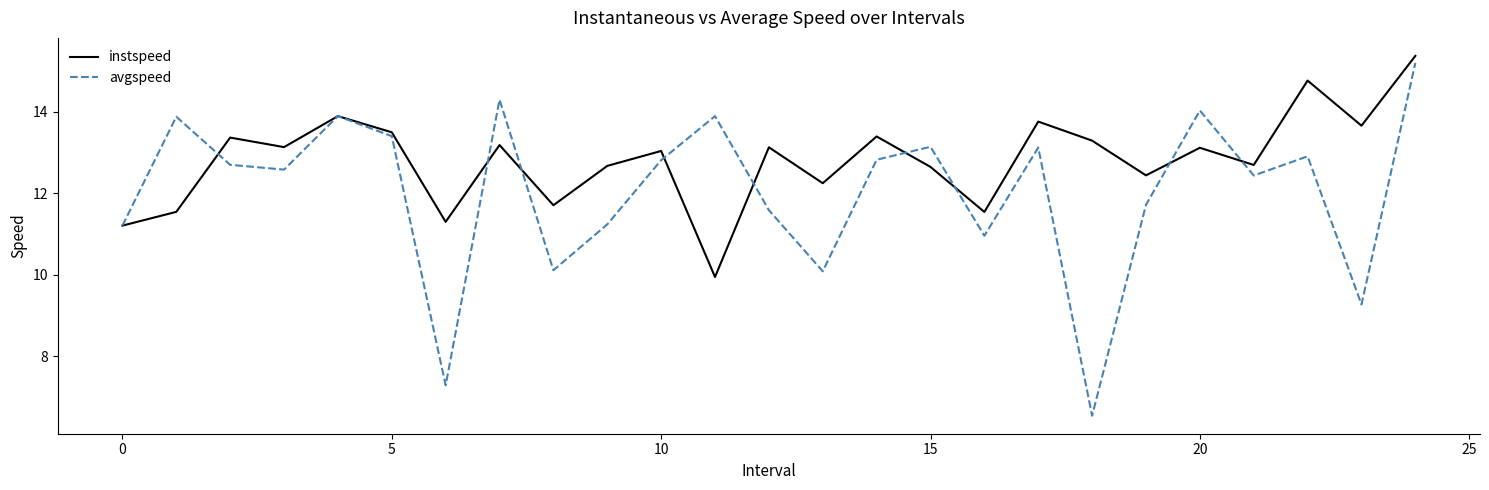

Which series has the largest total across all categories?

instspeed